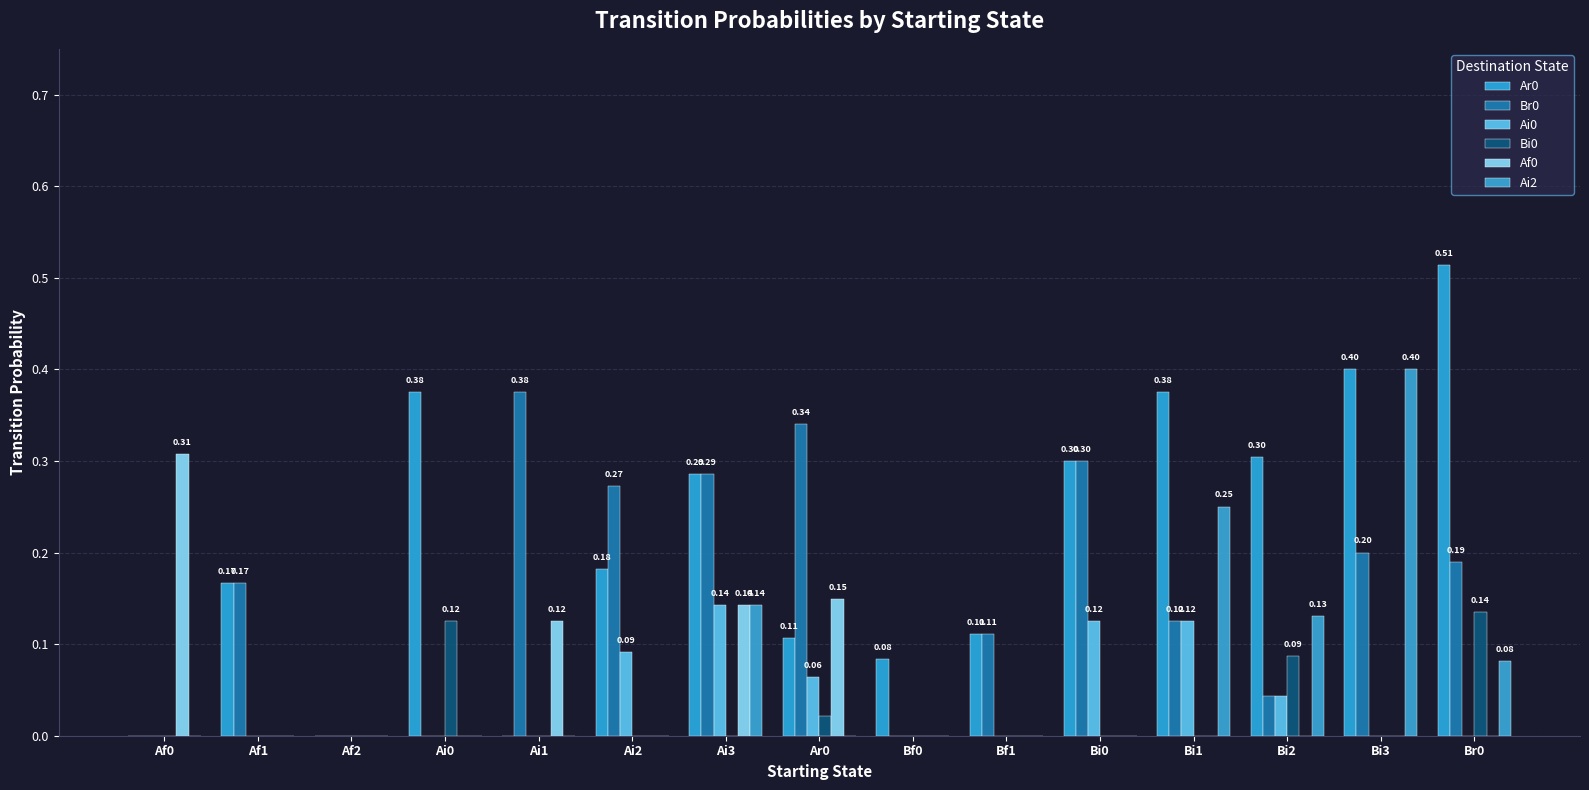

Between Ai2 and Bi0, which series saw the biggest shift?

Ar0